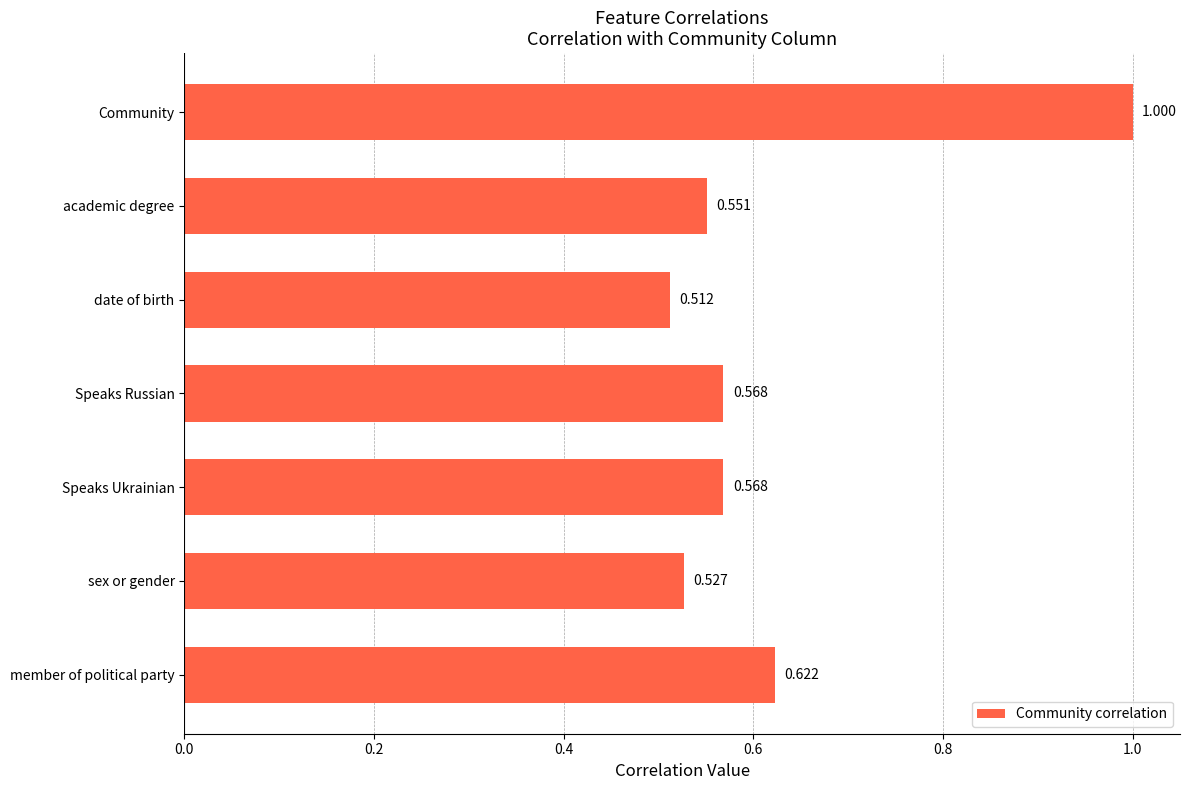

Between Speaks Ukrainian and member of political party, which is larger?

member of political party